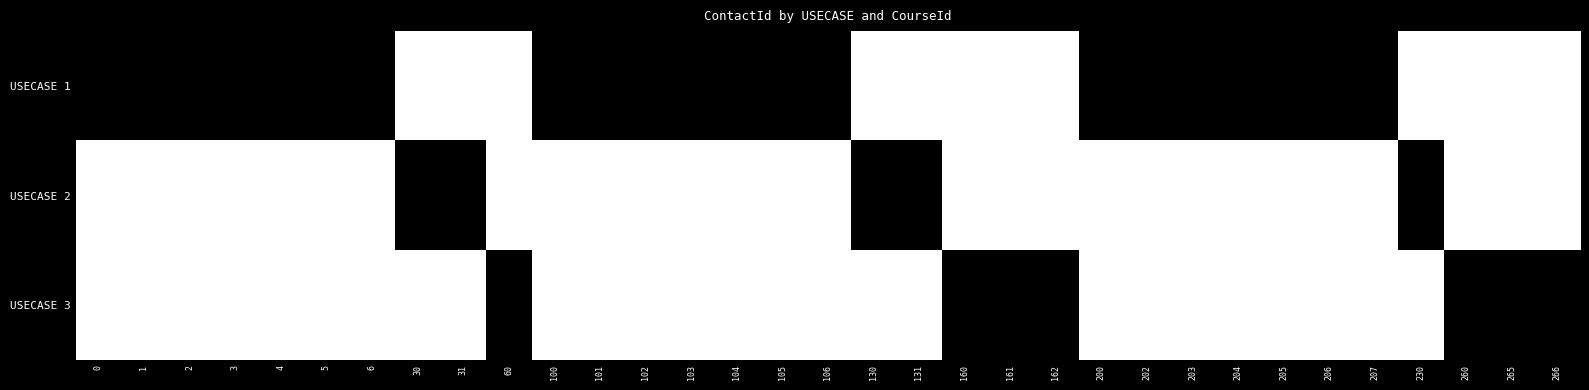

What is the spread (max minus min) of values at 60?

1